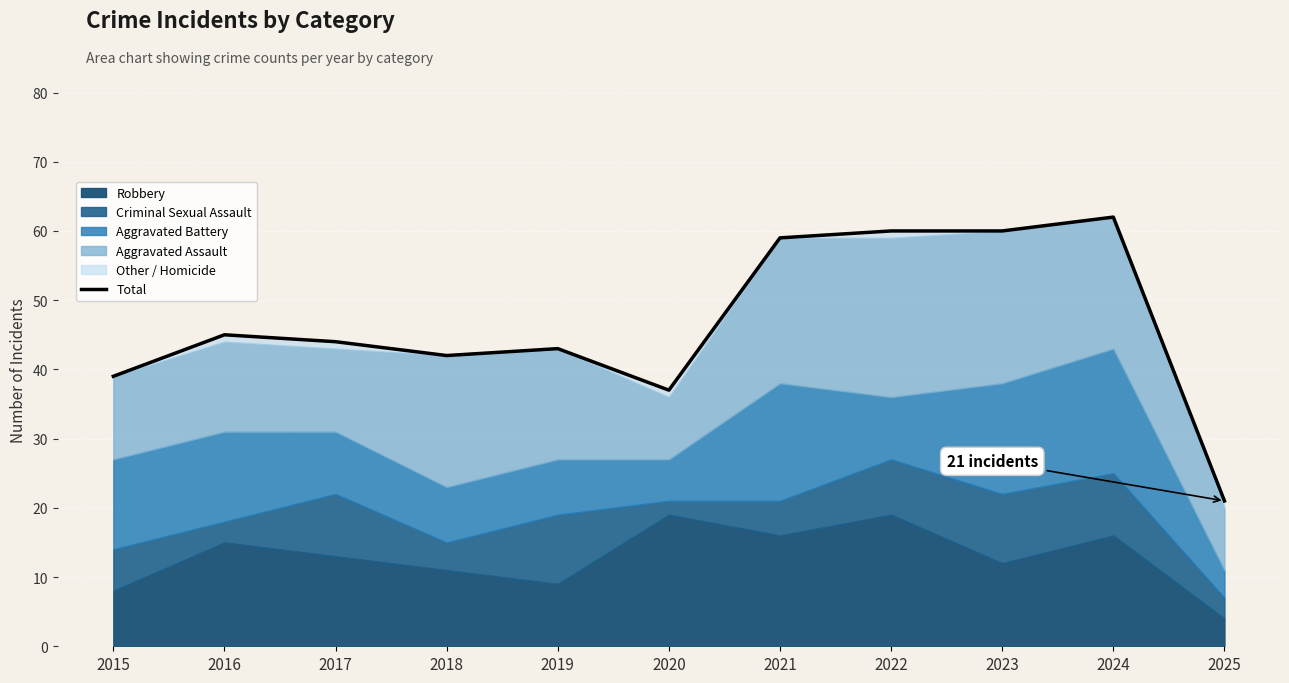

What is the sum of the values at 2018 and 2025?

63